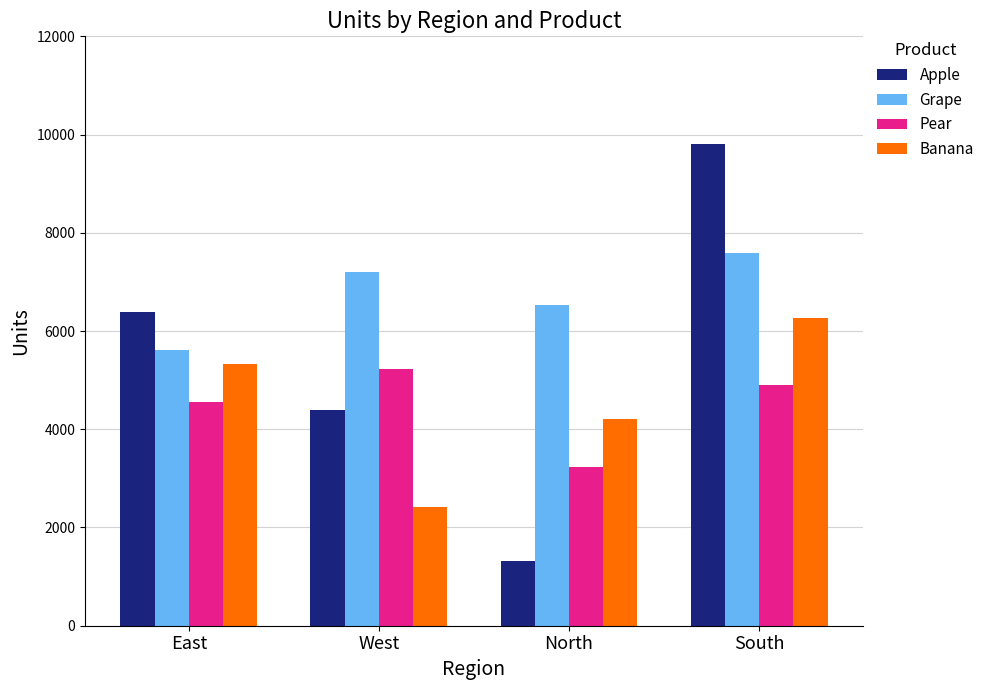

What is the value of the Apple bar at the 3rd from the left?

1310